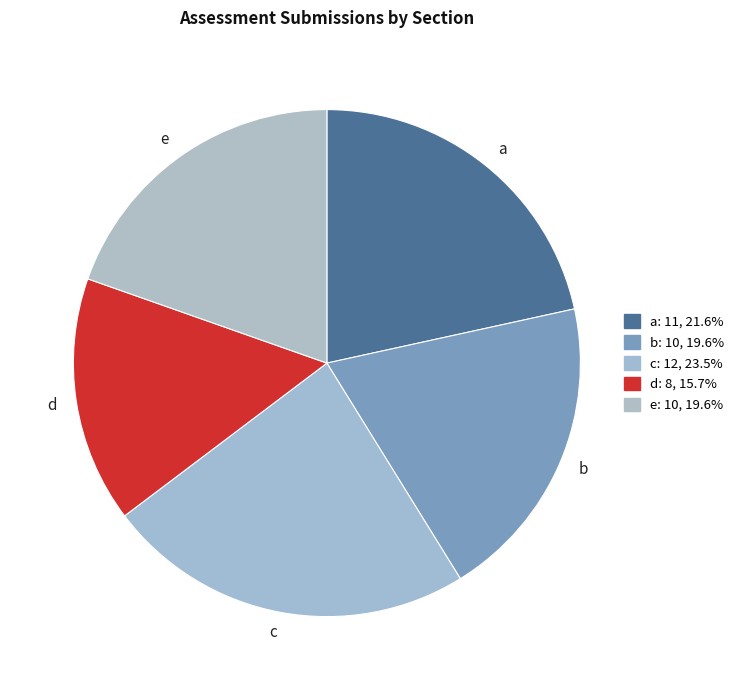

Is there a majority slice in this chart?

No